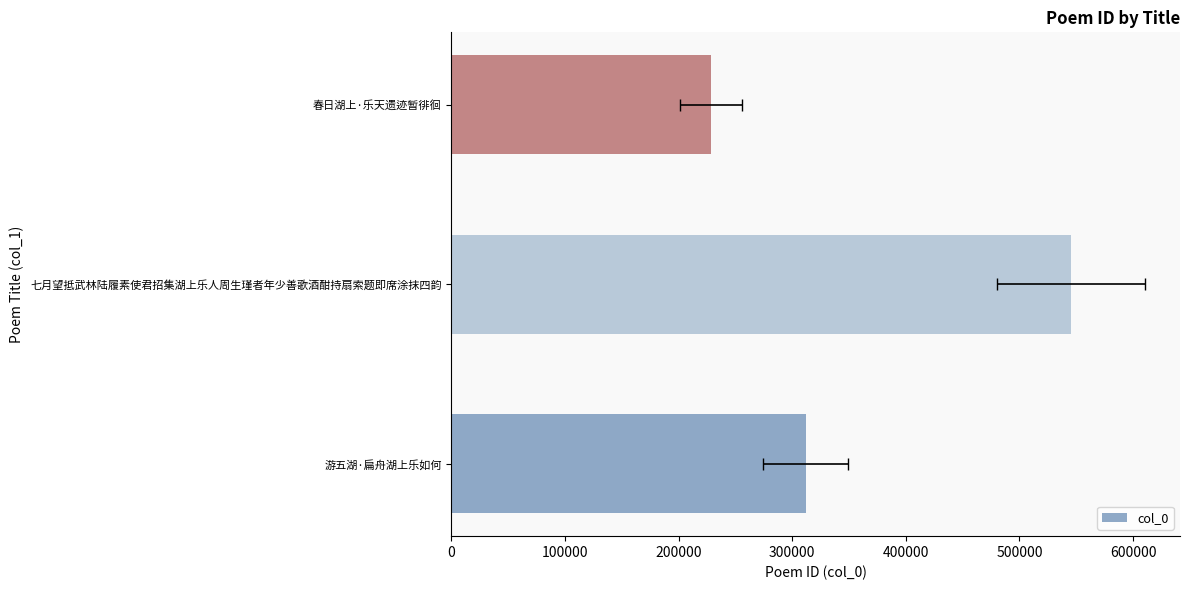

What is the average value?

361883